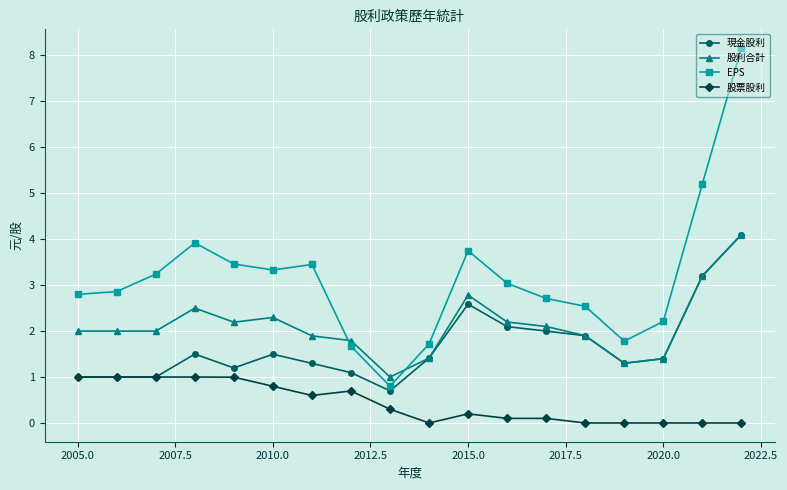

Is it true that 現金股利 equals 1.0 at 2005.0?

True